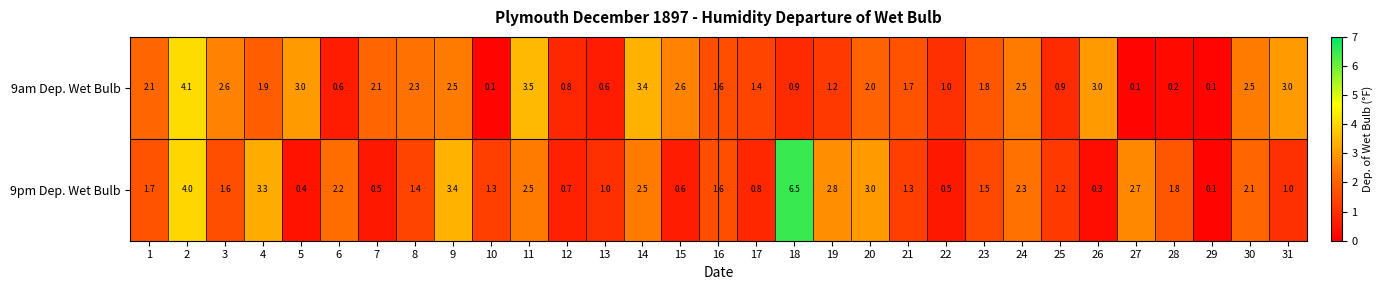

What is the sum of the 9am Dep. Wet Bulb values at 31 and 9?

5.5